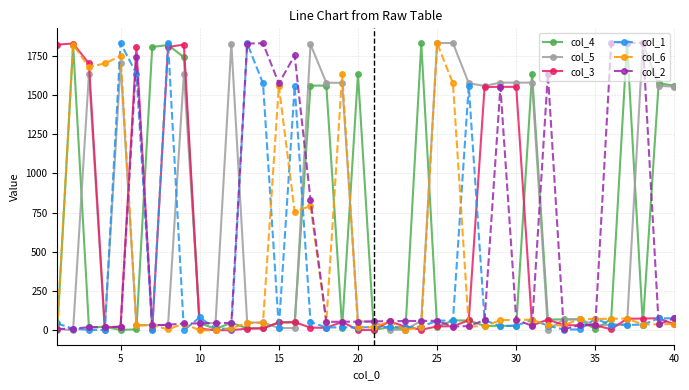

True or false: col_5 has more than 0 points higher than both neighbors.

True